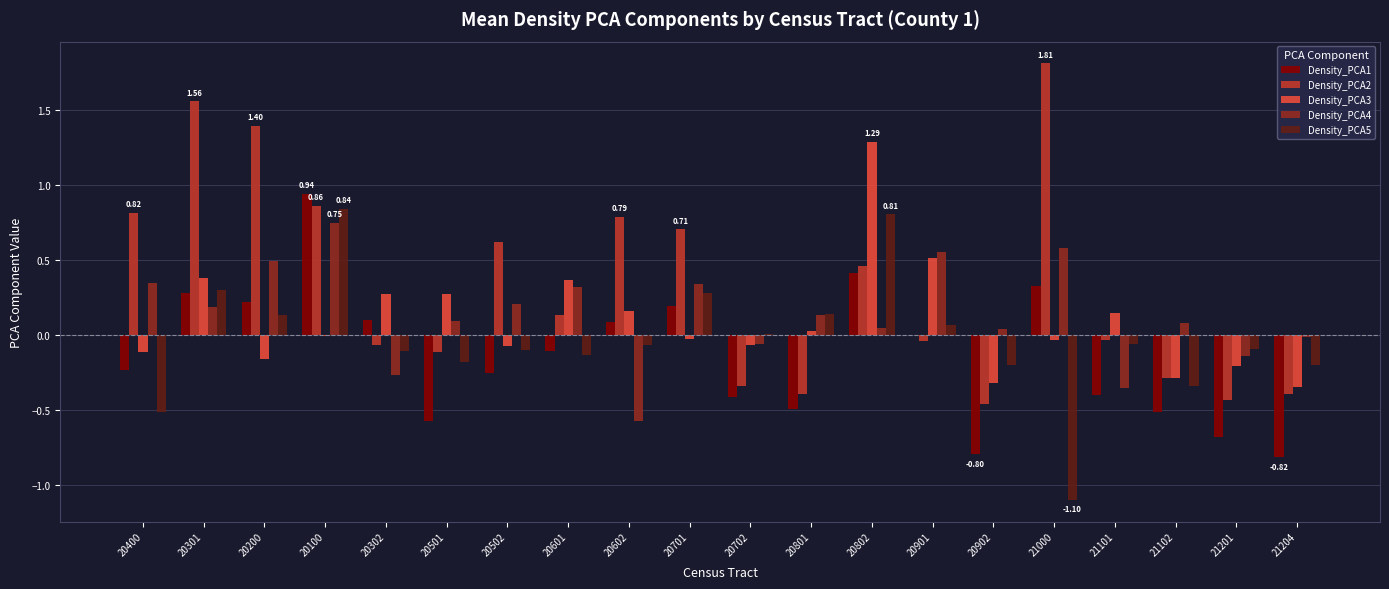

What is the sum of all Density_PCA3 values?

1.8